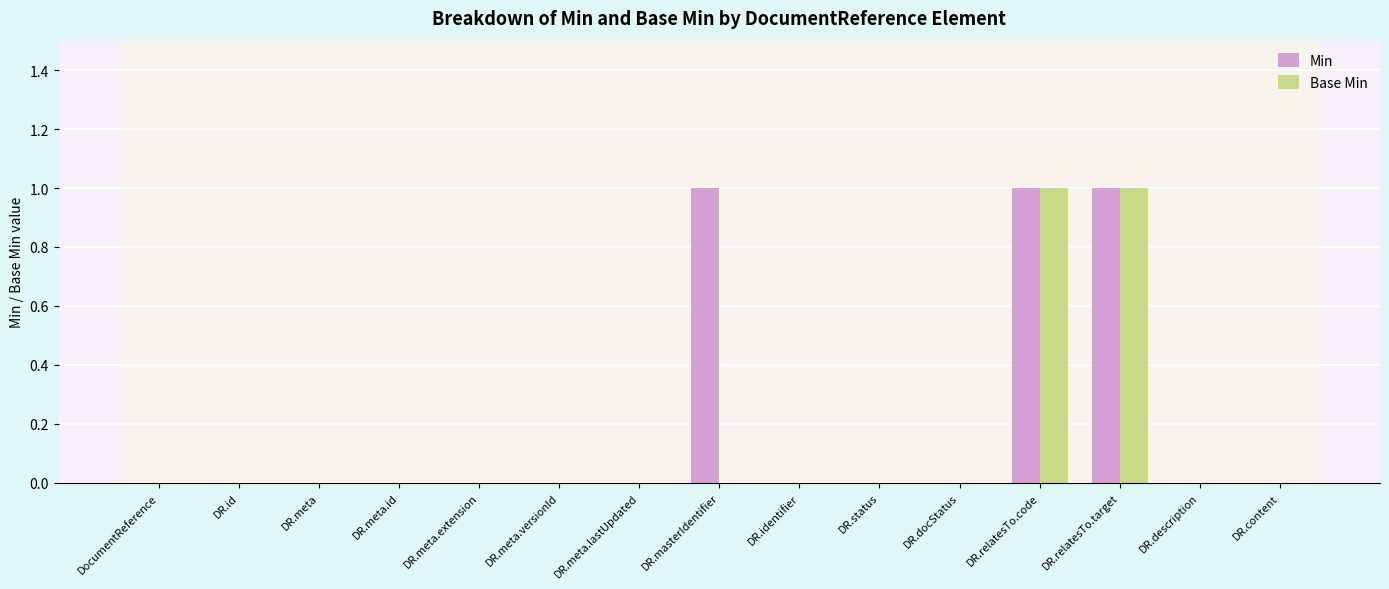

How many groups of bars are there?

15